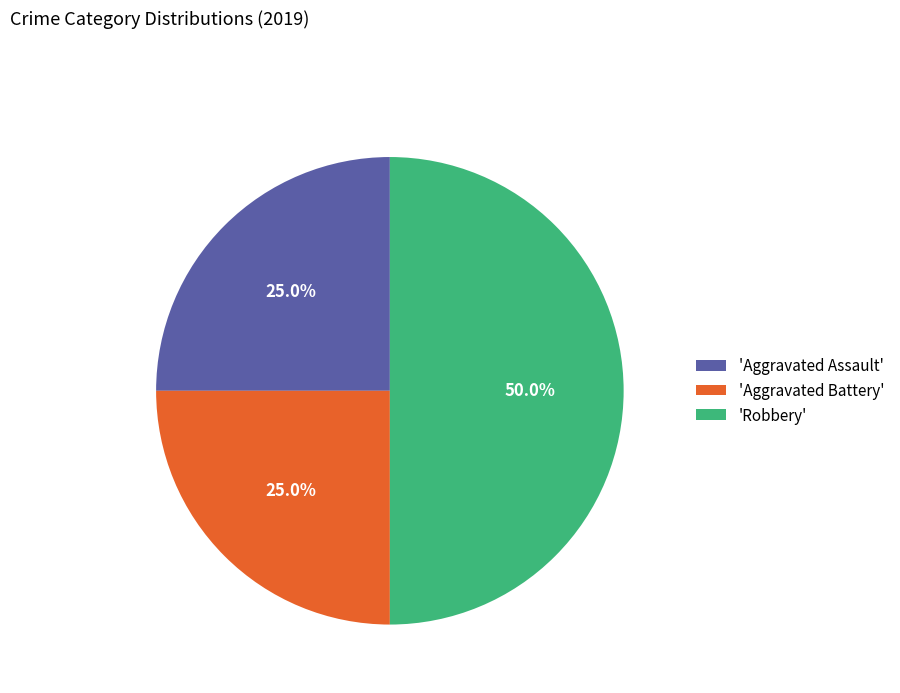

Between 'Aggravated Assault' and 'Robbery', which is larger?

'Robbery'